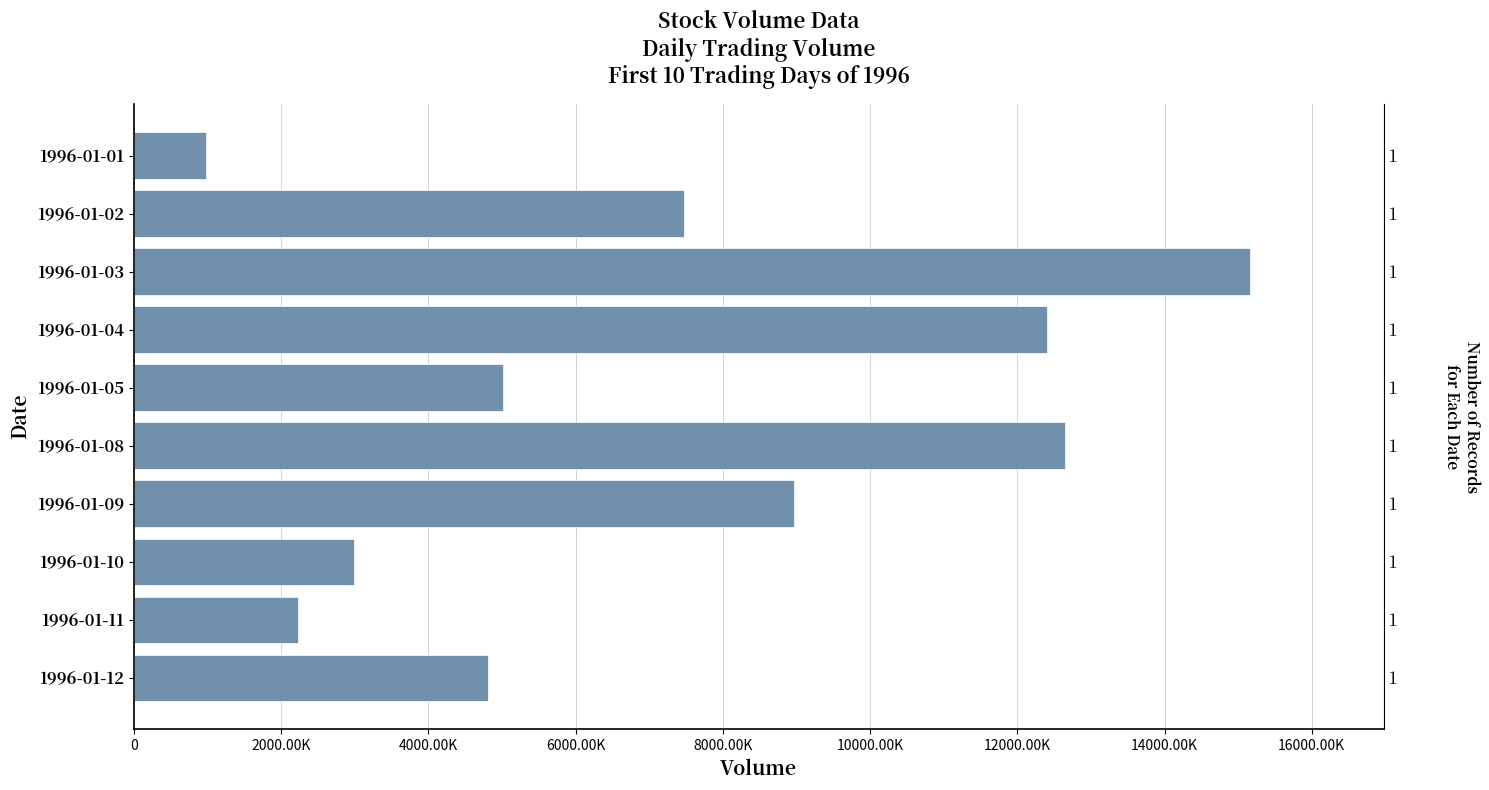

What position from the left is 6000.00K?

4